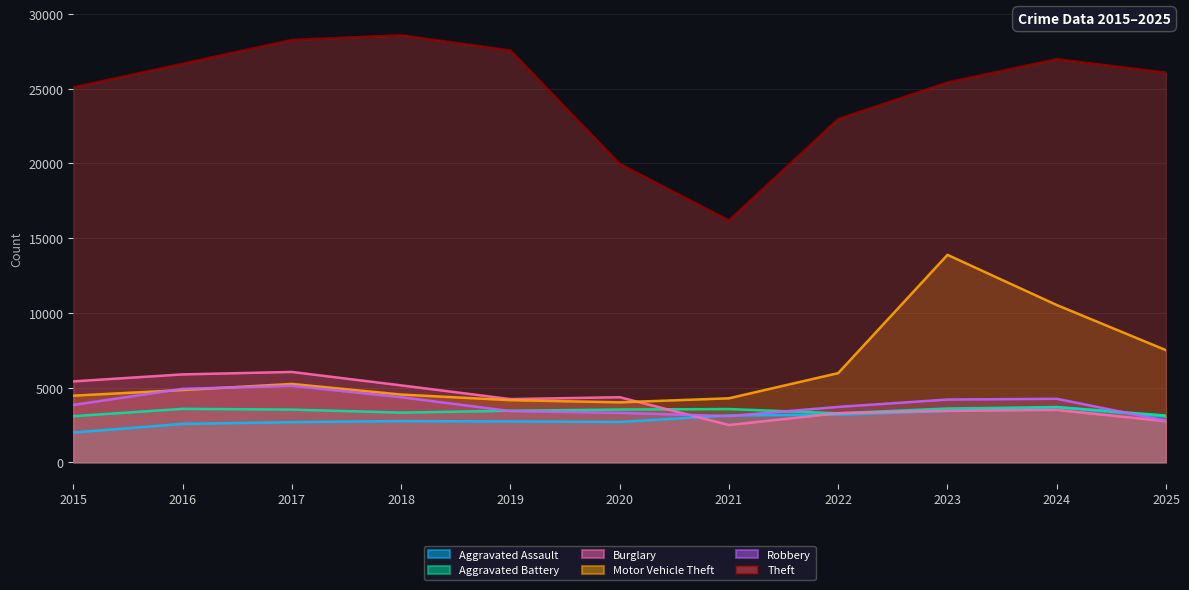

How many distinct data groups are displayed?

6